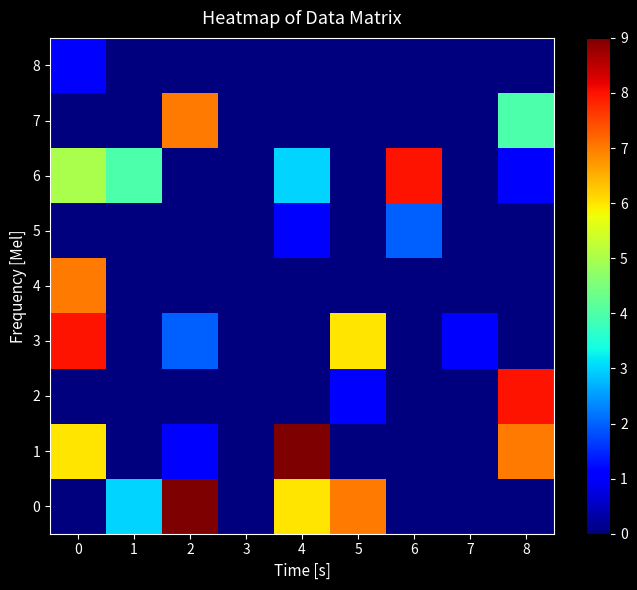

At which category does the chart reach its minimum across all series?

1